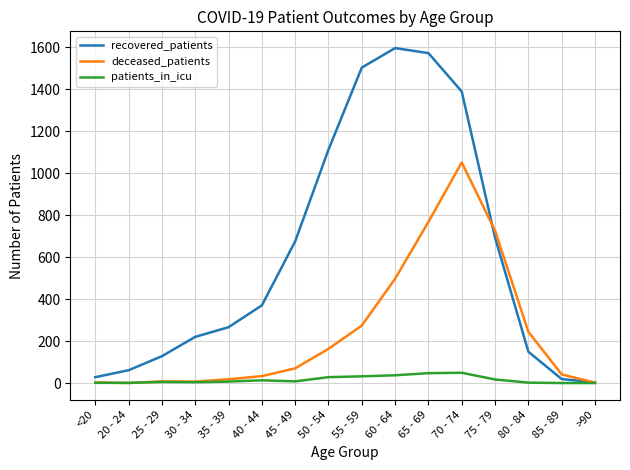

Rank the series by their average value, from highest to lowest.

recovered_patients, deceased_patients, patients_in_icu